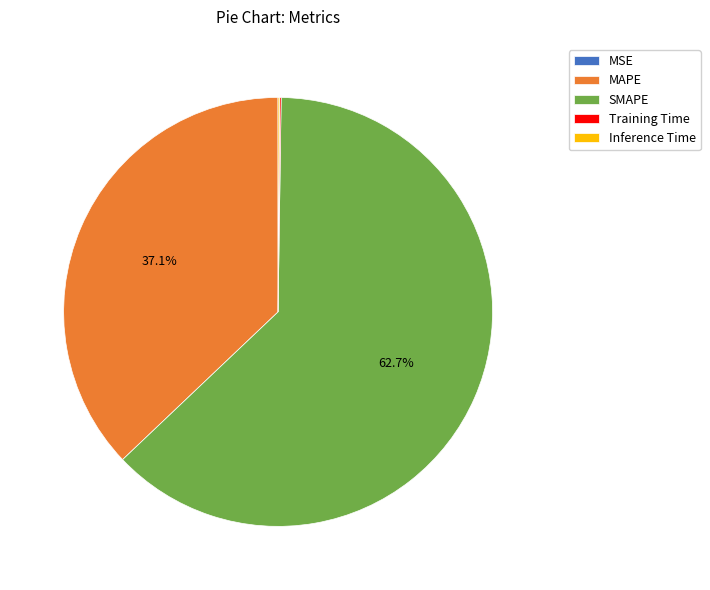

What is the ratio of the value at MAPE to the value at SMAPE?

0.6